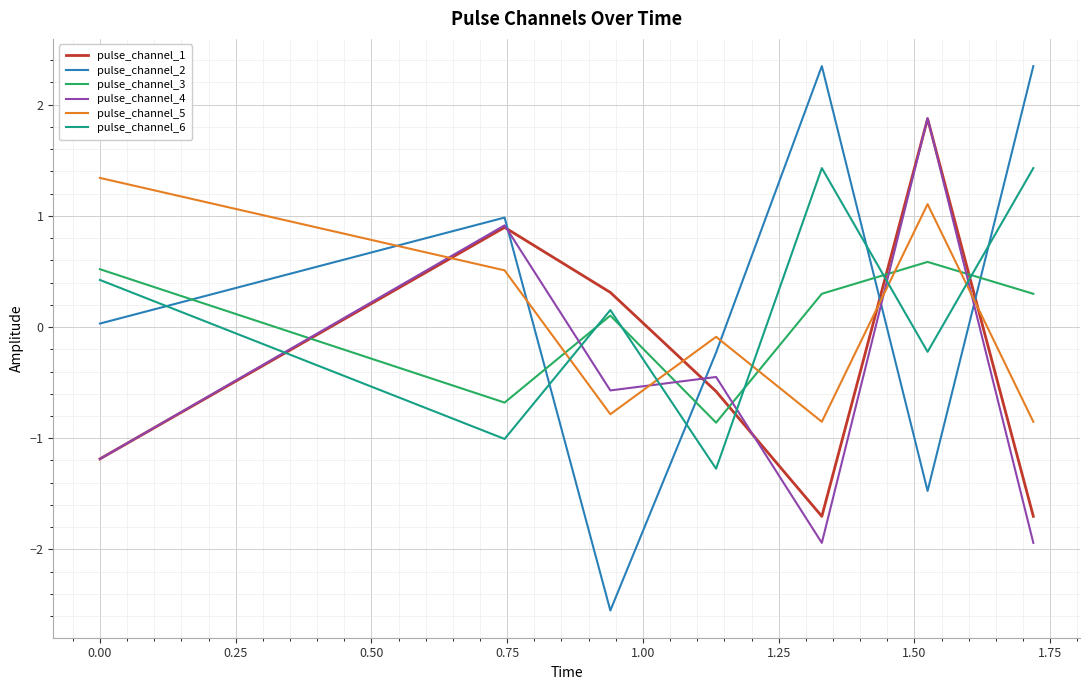

Which series has the largest range (max minus min)?

pulse_channel_2